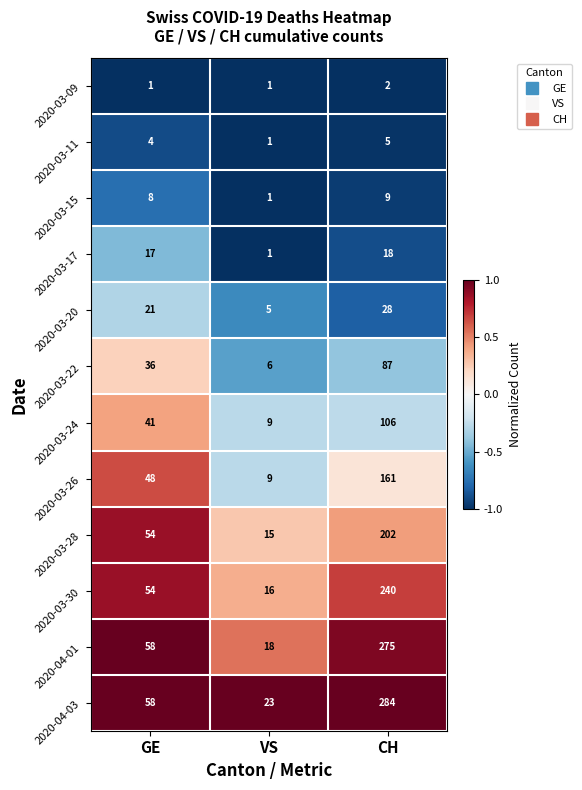

Which series has the widest spread of values?

2020-04-03